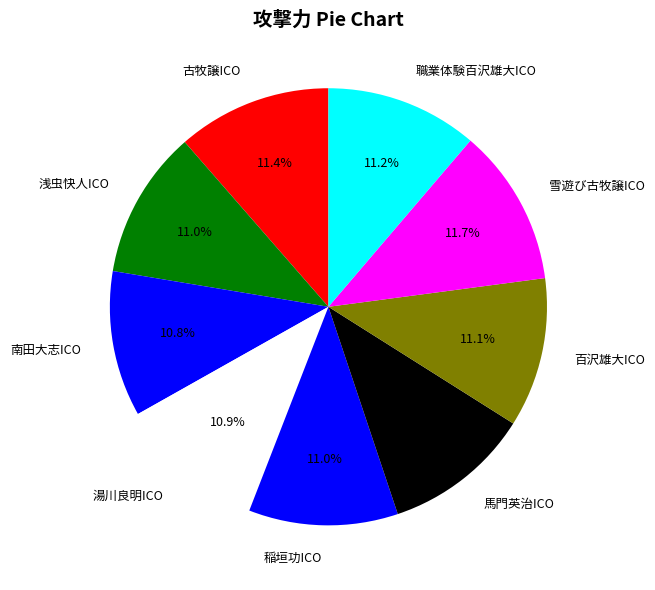

Does 稲垣功ICO account for over 50% of the chart?

No